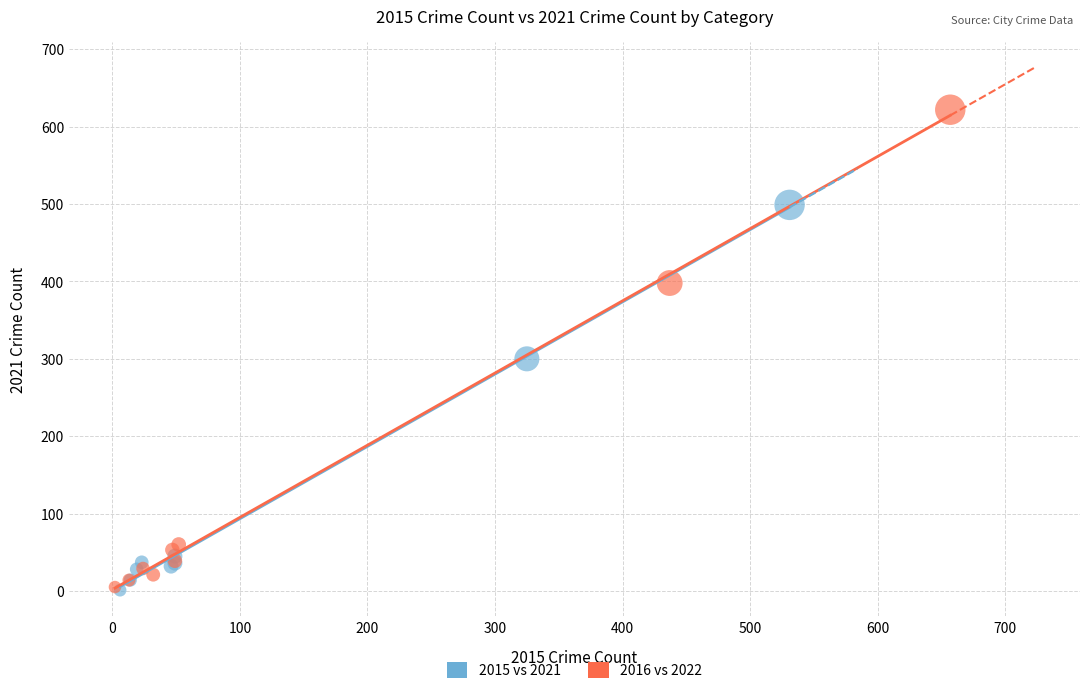

What are all the series names shown in the legend?

2015 vs 2021, 2016 vs 2022